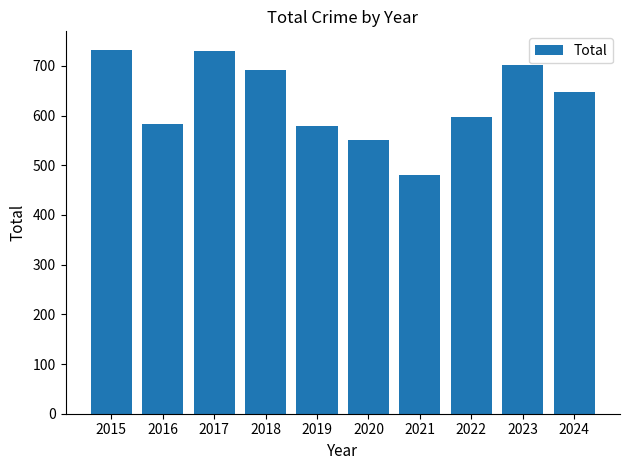

The value at 2017 is 1096. True or false?

False